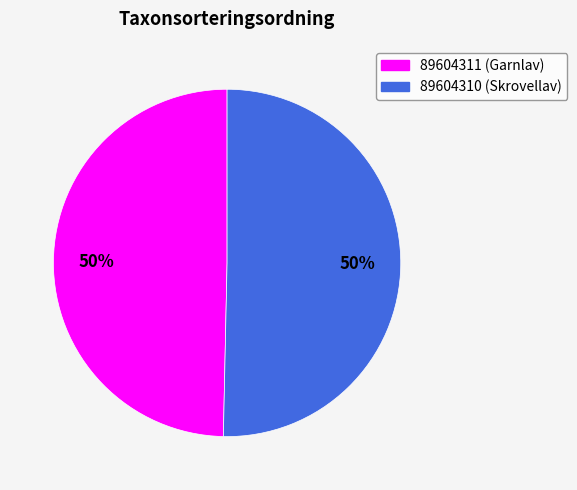

To the nearest percent, what is the combined percentage of 89604310 and 89604311?

100%